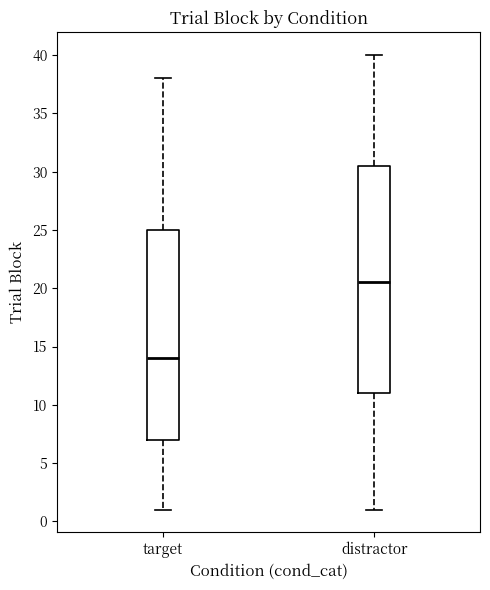

Where does the upper whisker of the box for distractor end on the y-axis? The values are not printed on the chart, so give them approximately, as read against the axis.

40.0